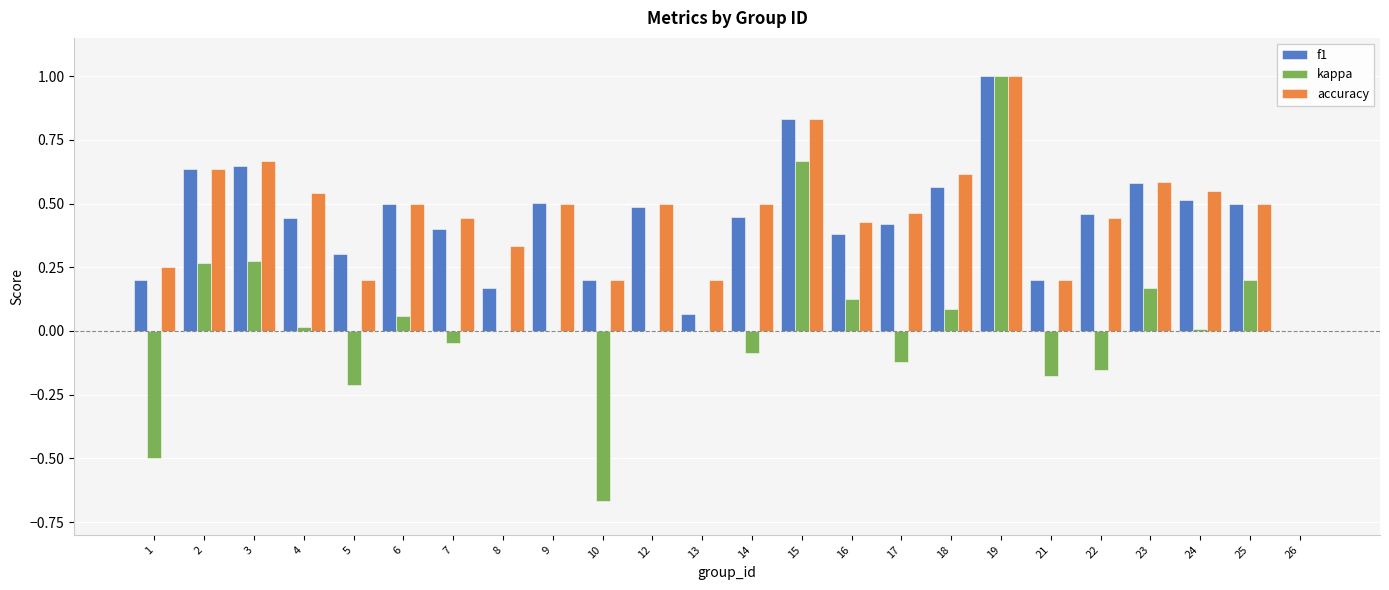

Count the accuracy values in the range 0 to 1.

24